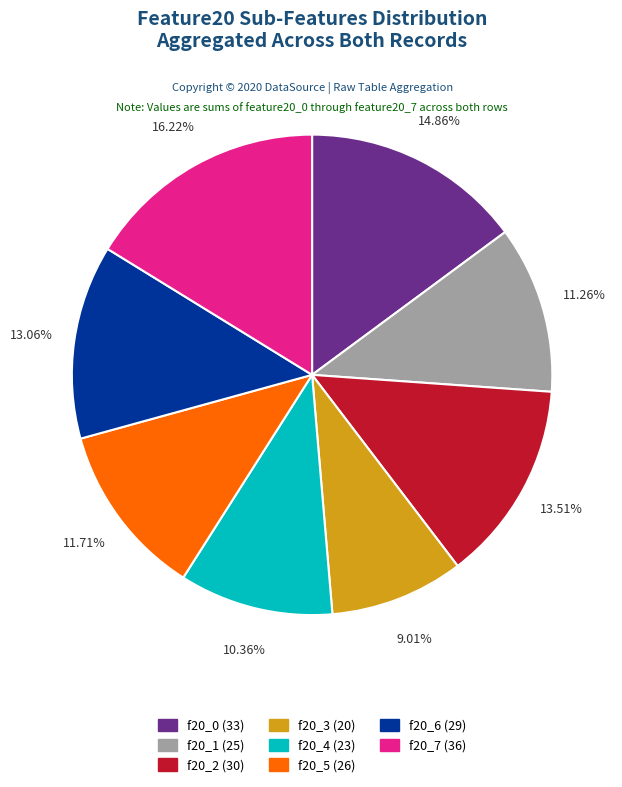

Approximately how many times larger is the value at f20_1 (25) compared to f20_5 (26)?

1.0